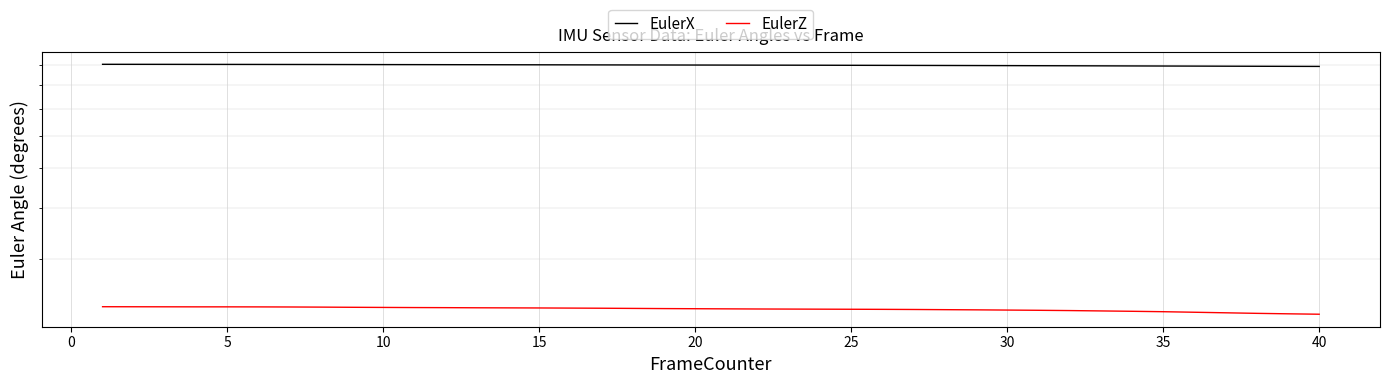

How many lines are shown in the chart?

2